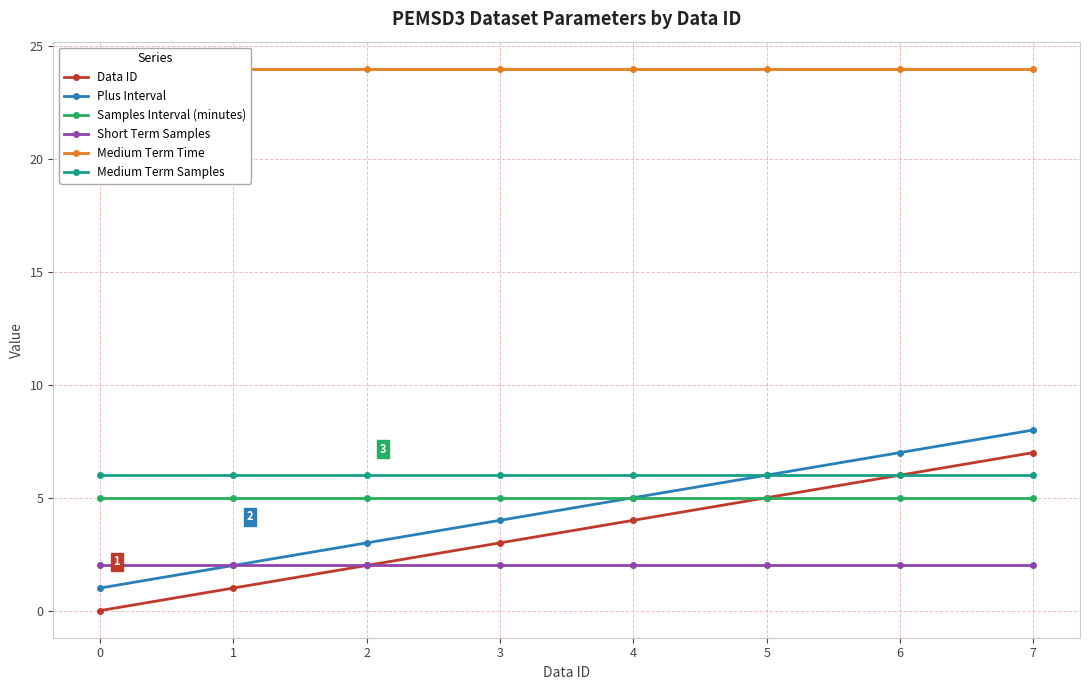

Count the number of data series in this chart.

6